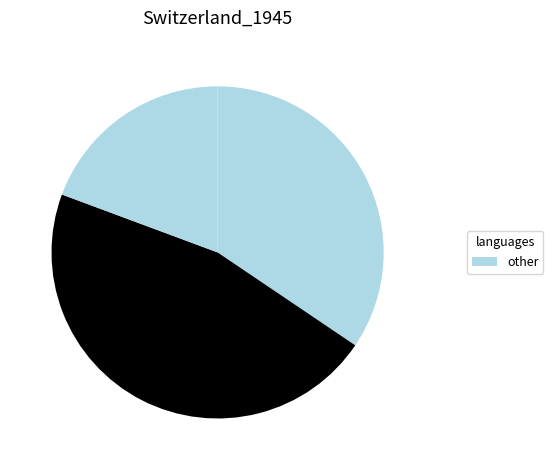

Count the number of slices in the pie.

3